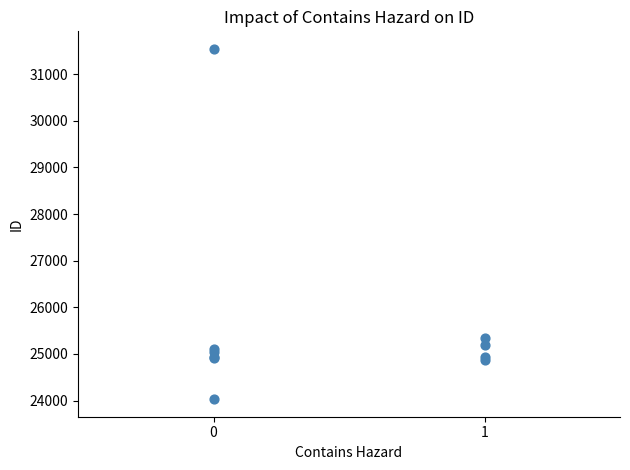

What Y value in the scatter plot is closest to 27786?

25351